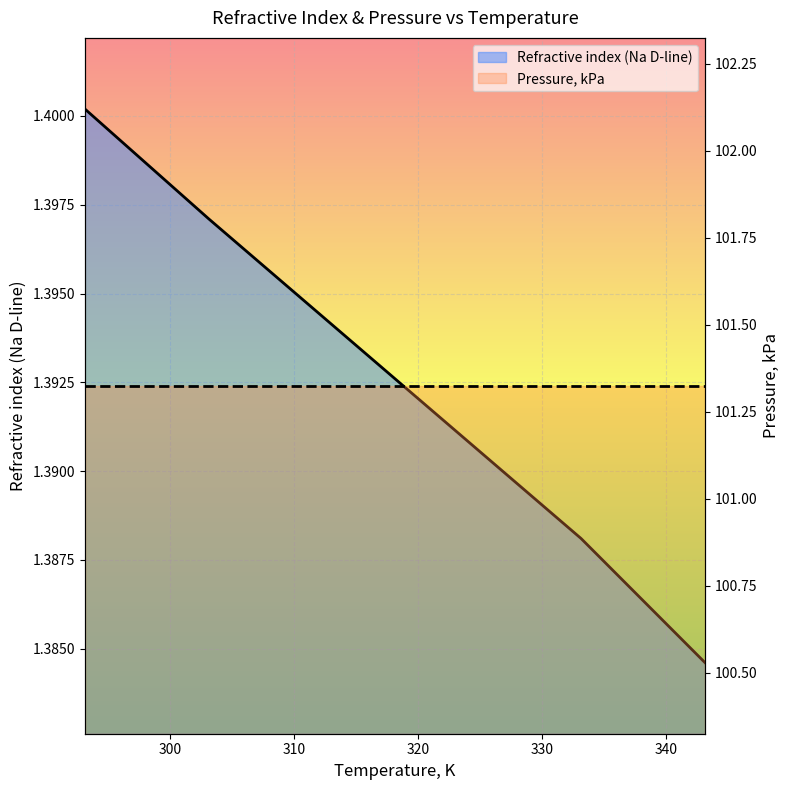

Rank the categories by value from highest to lowest.

293.15, 303.15, 313.15, 323.15, 333.15, 343.15